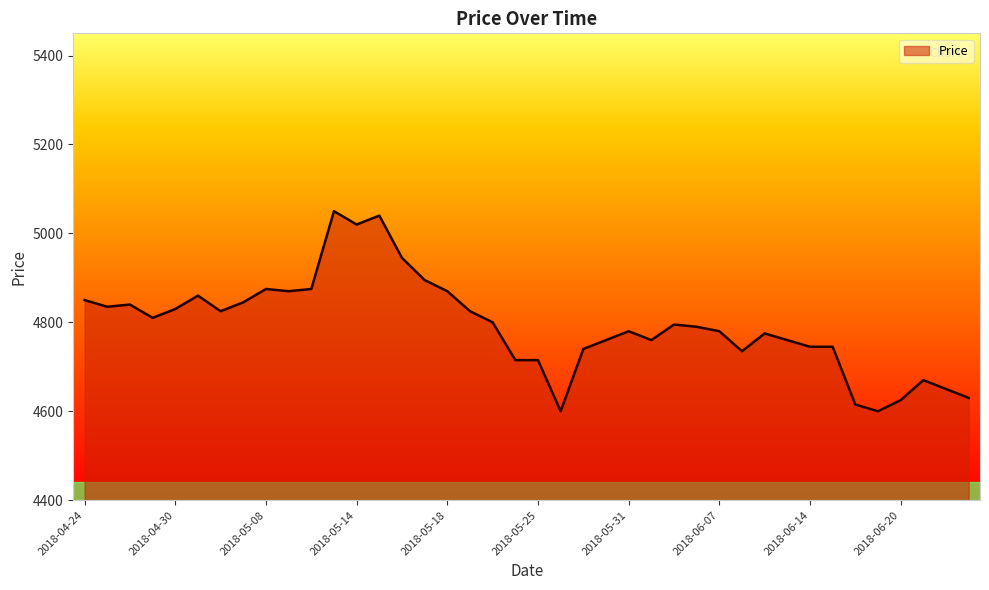

What is the greatest value displayed?

5050